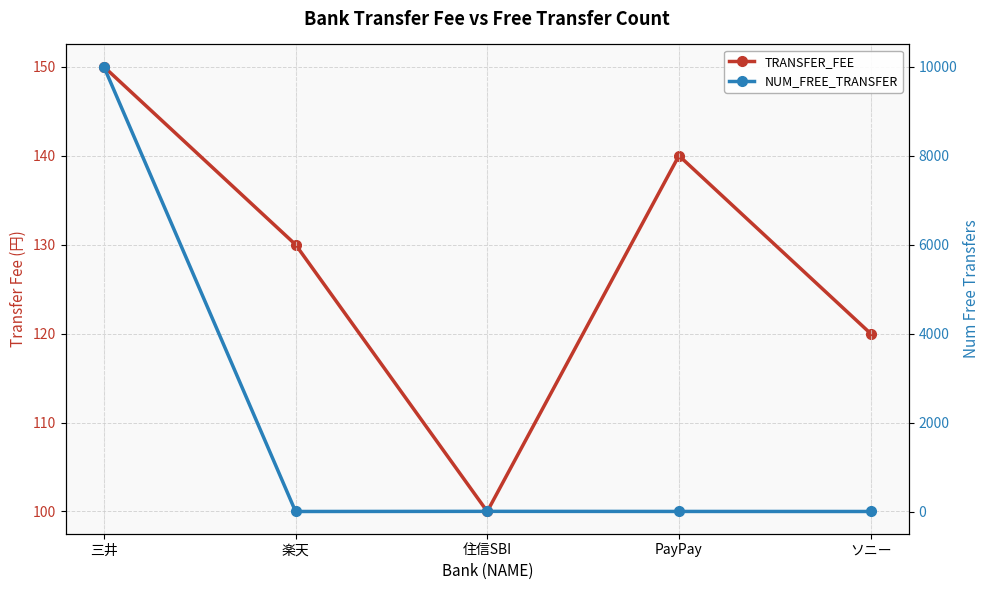

How many times do NUM_FREE_TRANSFER and TRANSFER_FEE cross each other?

1